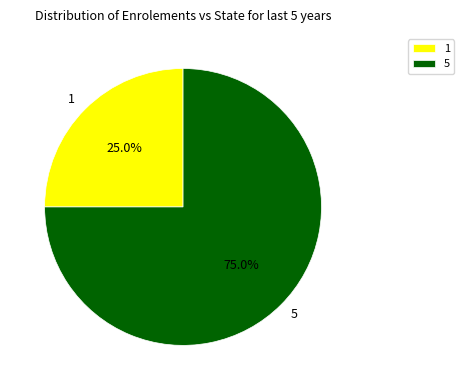

Is the sum of 5 and 1 greater than half?

Yes